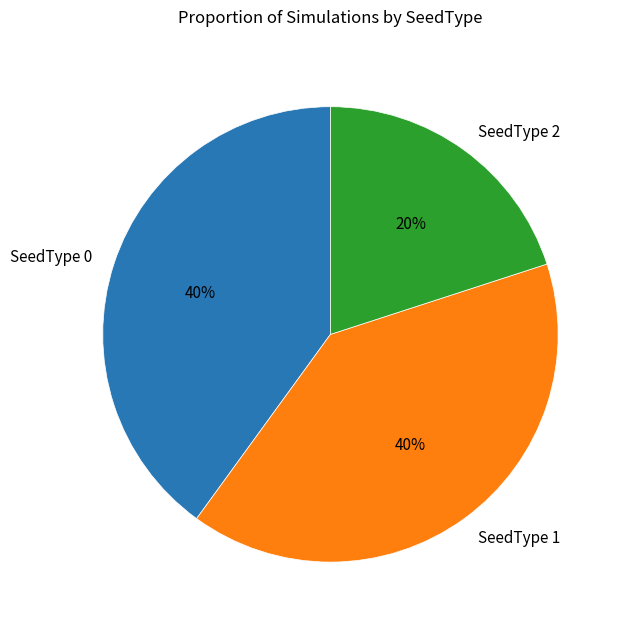

The SeedType 2 slice represents 20% of the pie. True or false?

True